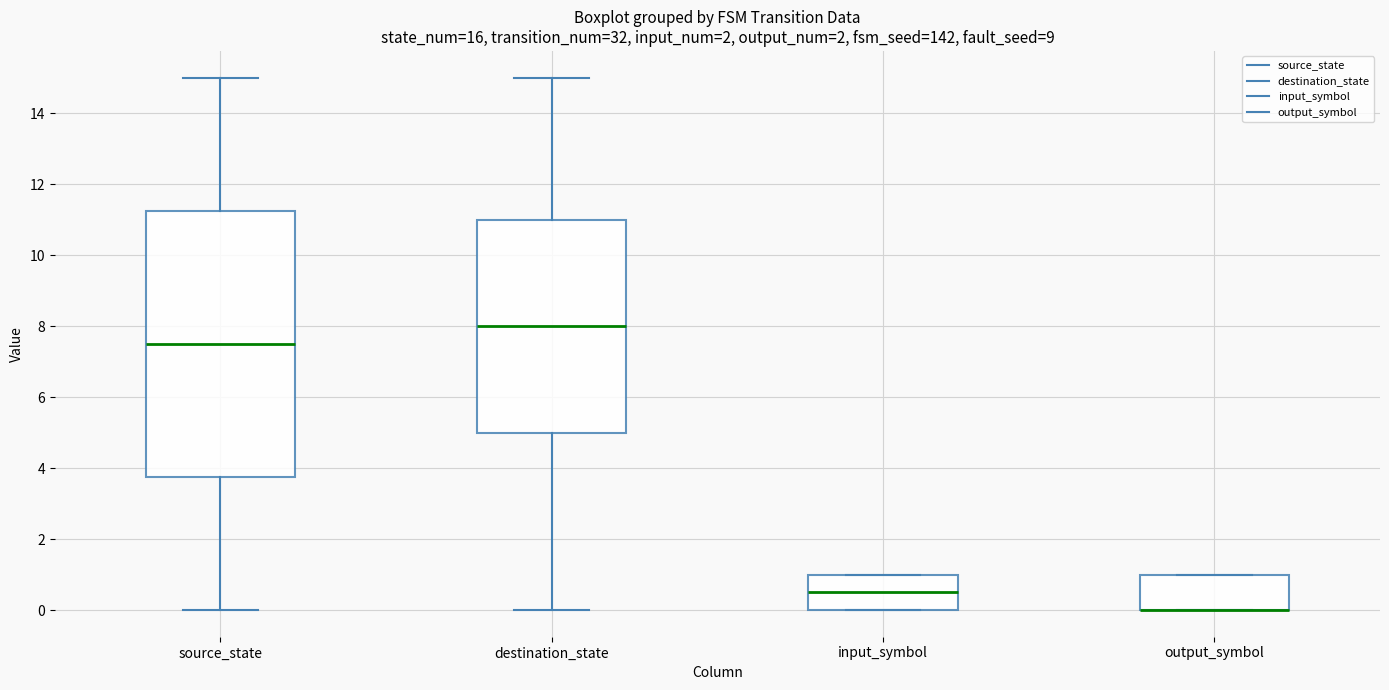

Reading left to right, transcribe this box plot: for each box, give where its median line is, the range the box spans, and where its two whiskers end, as read against the y-axis. The values are not printed on the chart, so give them approximately, as read against the axis.

source_state: median 7.6, box 3.8 to 11.2, whiskers 0.0 to 15.0
destination_state: median 8.0, box 5.0 to 11.0, whiskers 0.0 to 15.0
input_symbol: median 0.6, box 0.0 to 1.0, whiskers 0.0 to 1.0
output_symbol: median 0.0 (drawn on the box's lower edge), box 0.0 to 1.0, whiskers 0.0 to 1.0